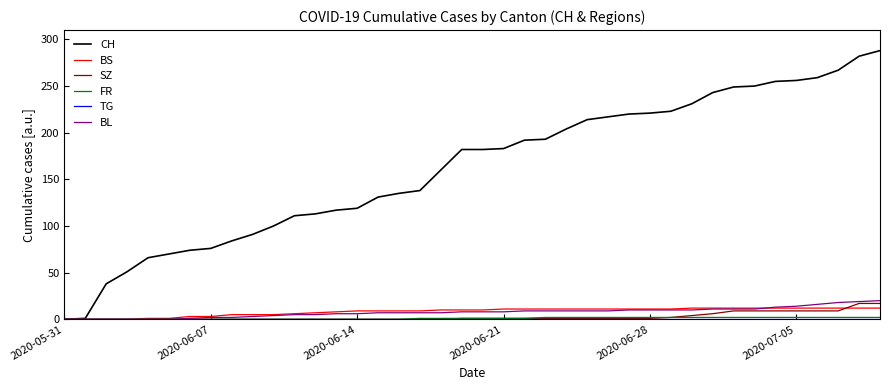

What is the sum of all BL values?

304